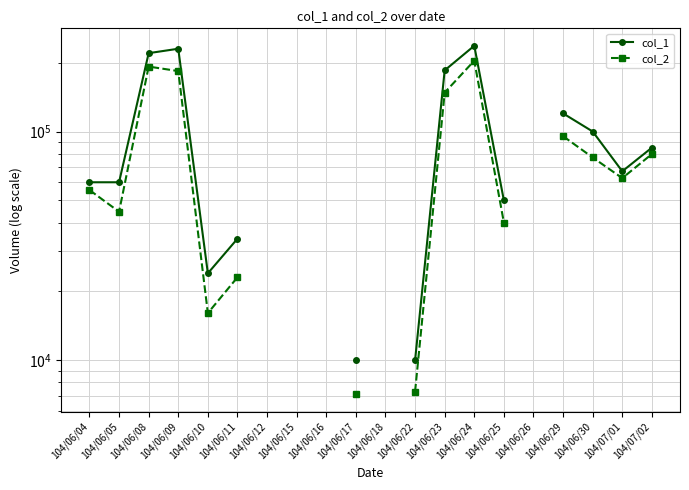

True or false: col_2 and col_1 intersect in this chart.

False